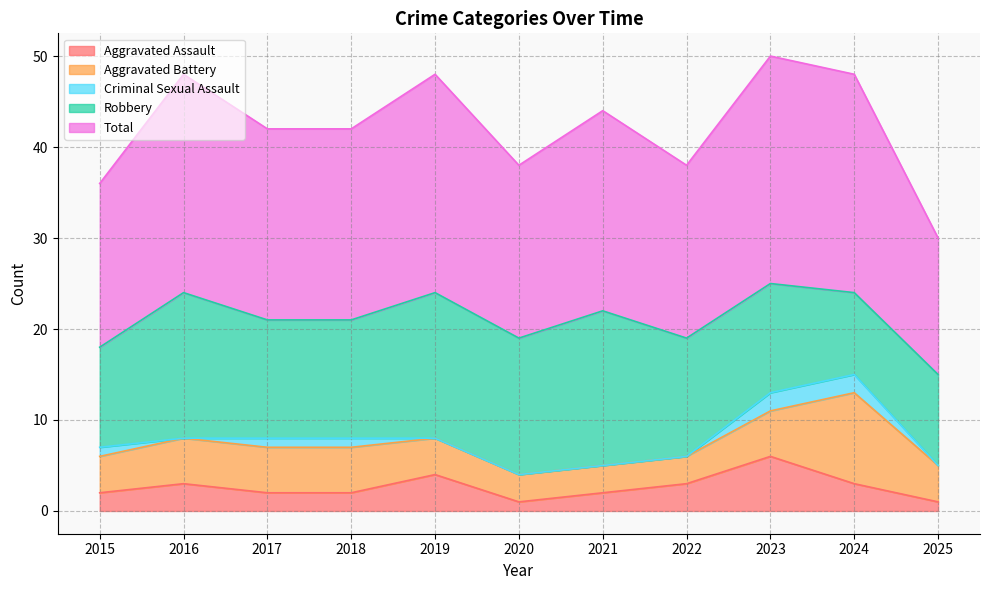

Which series ends up on top after the final intersection of Aggravated Battery and Aggravated Assault?

Aggravated Battery